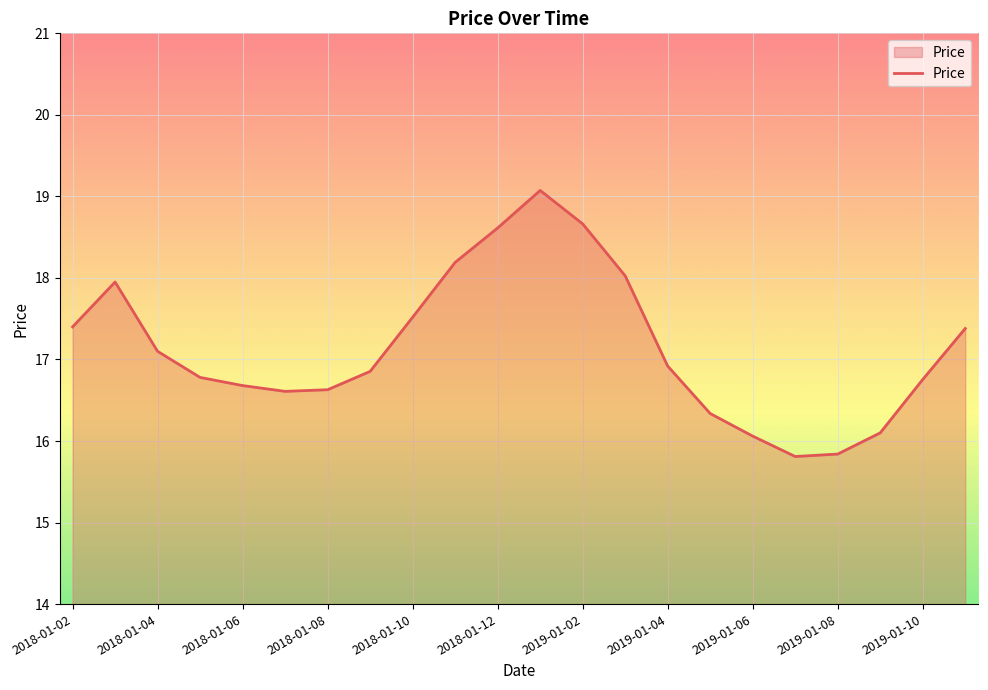

True or false: there are more than 0 points higher than both neighbors.

True